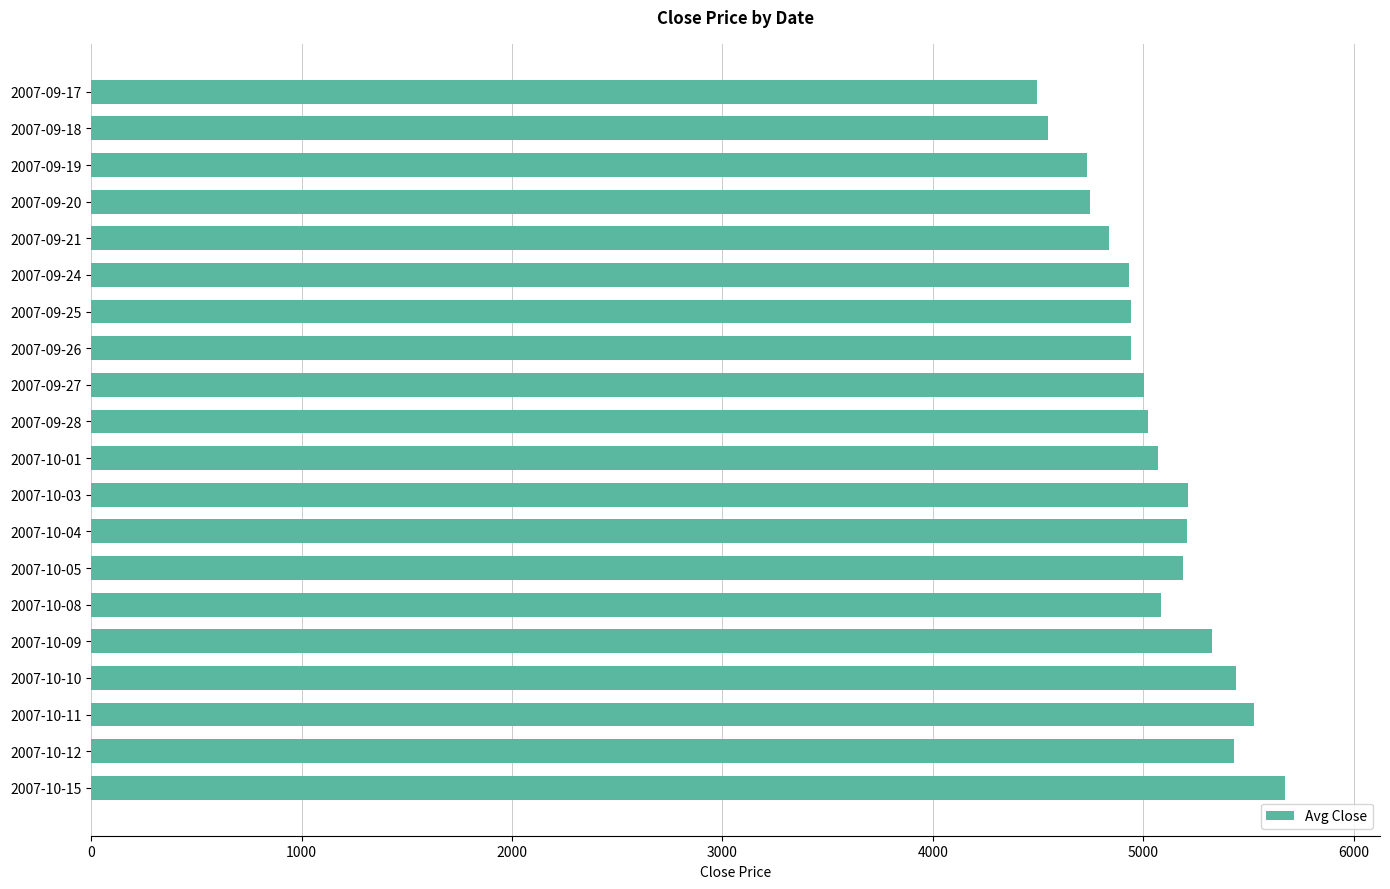

What is the change in value from 2007-10-09 to 2007-10-11?

+197.6